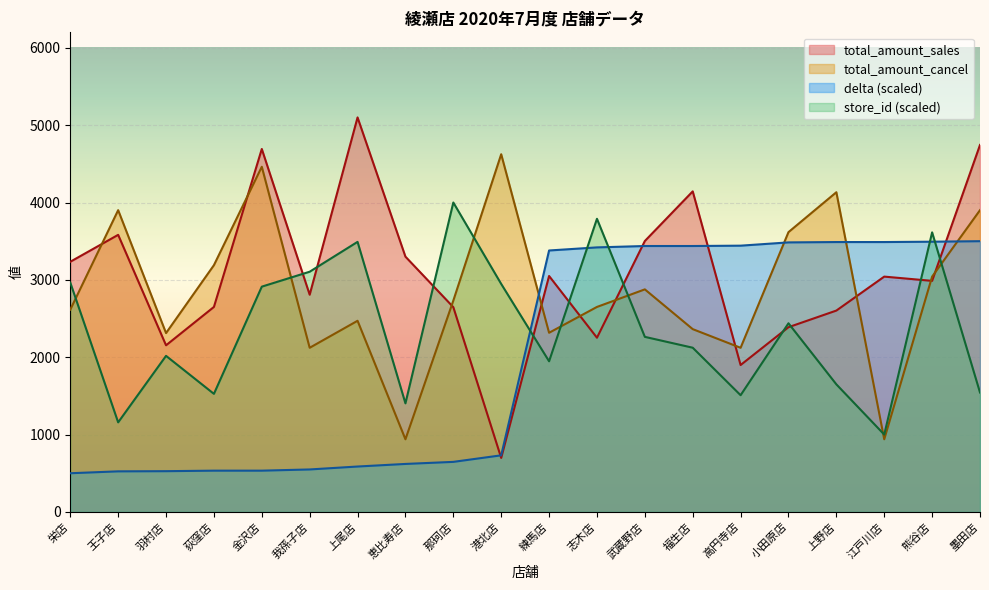

At which label does total_amount_cancel first exceed 2732?

王子店